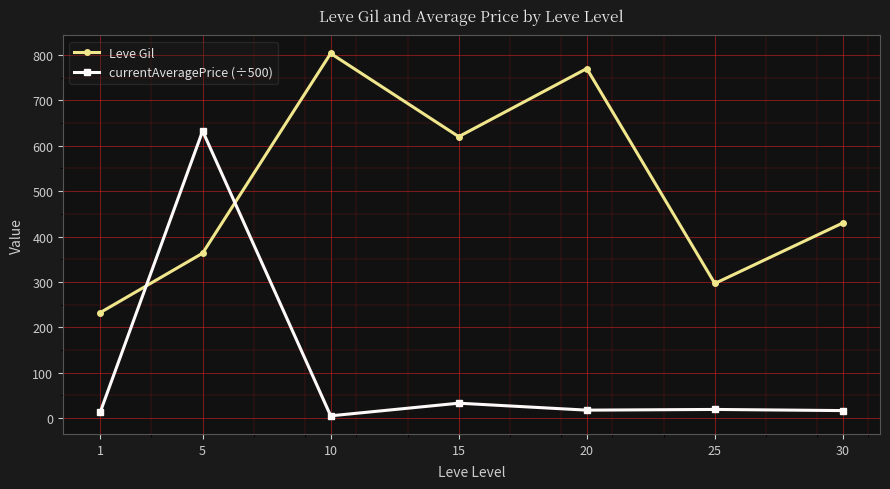

True or false: Leve Gil and currentAveragePrice (÷500) cross at least once.

True